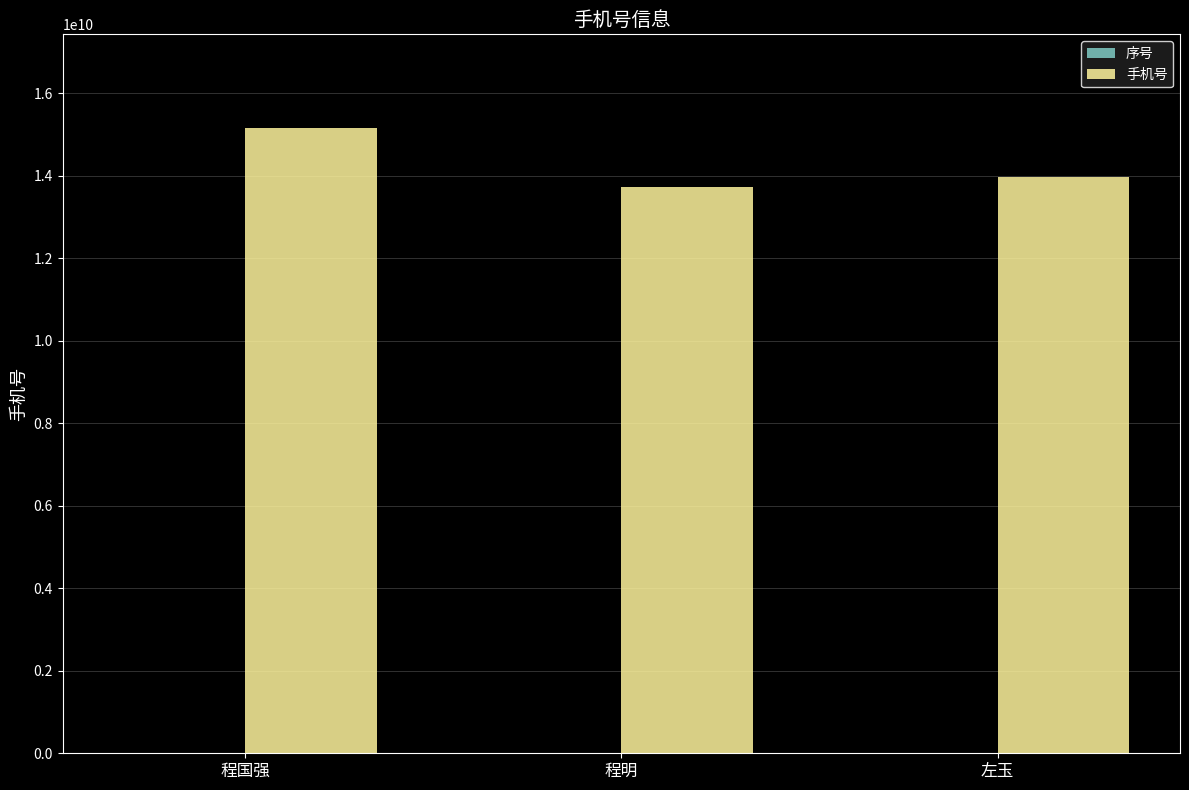

Where is 手机号 nearest to the value 14447160295?

左玉